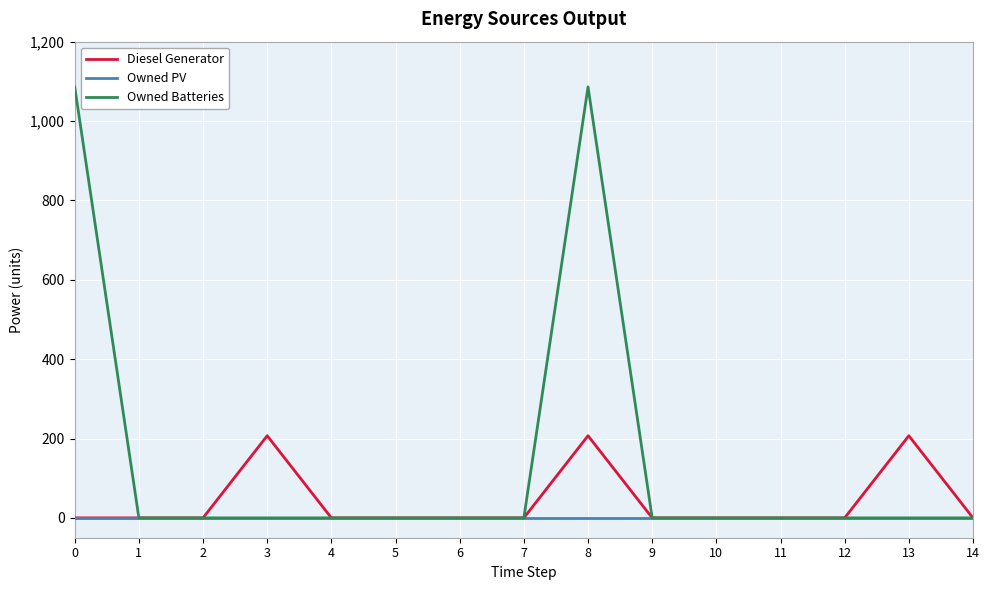

Reading left to right, list all the values displayed in this chart.

Diesel Generator: 0	0	0	207	0	0	0	0	207	0	0	0	0	207	0
Owned PV: 0	0	0	0	0	0	0	0	0	0	0	0	0	0	0
Owned Batteries: 1086	0	0	0	0	0	0	0	1086	0	0	0	0	0	0